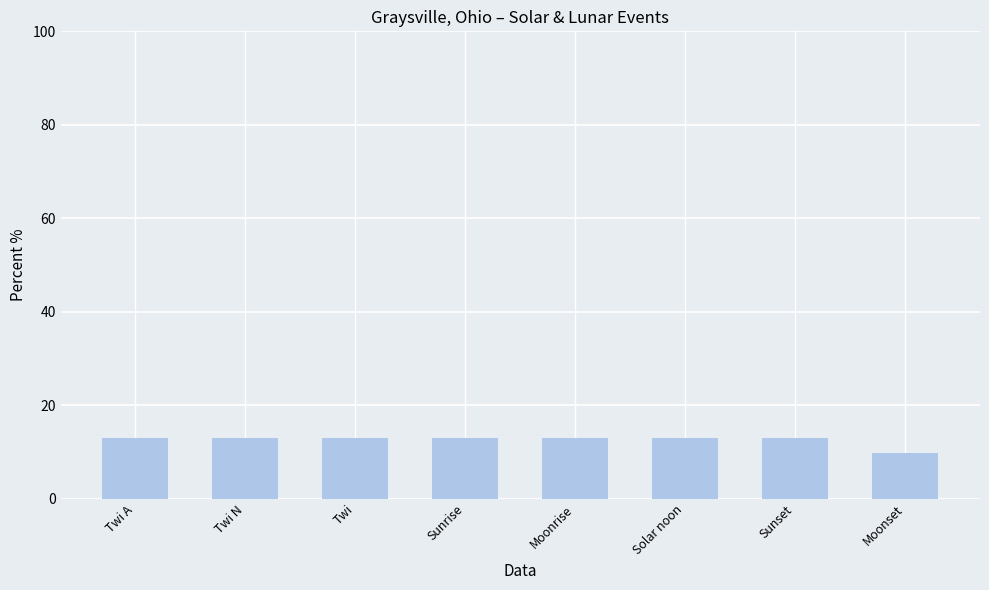

What position from the left is Twi?

3